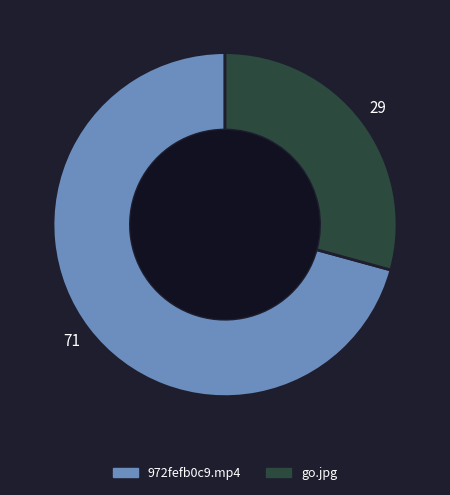

Count the number of slices in the pie.

2